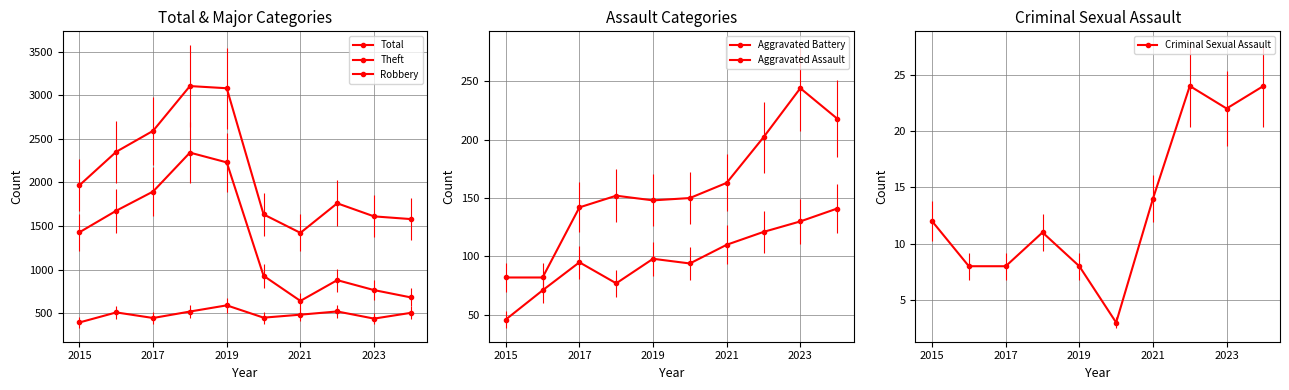

How many interior local peaks does the Criminal Sexual Assault series have?

2